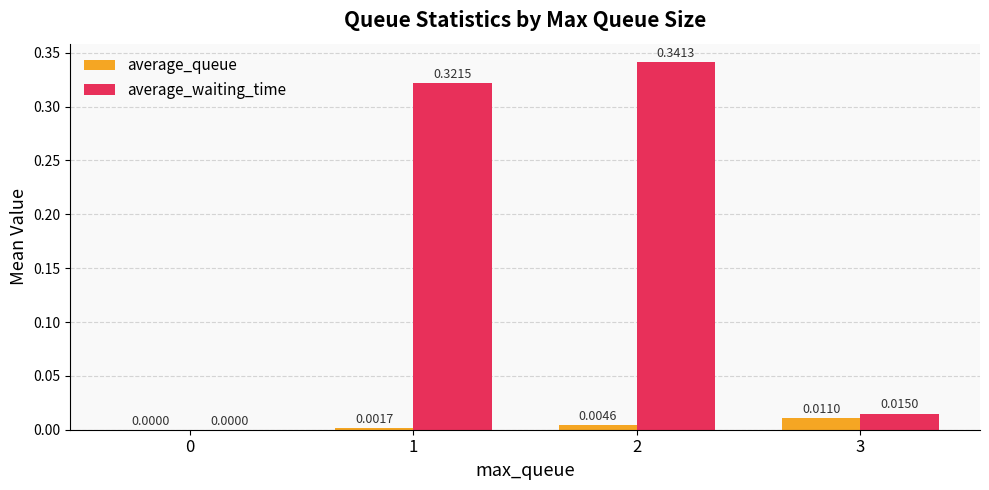

Which series has the largest total across all categories?

average_waiting_time